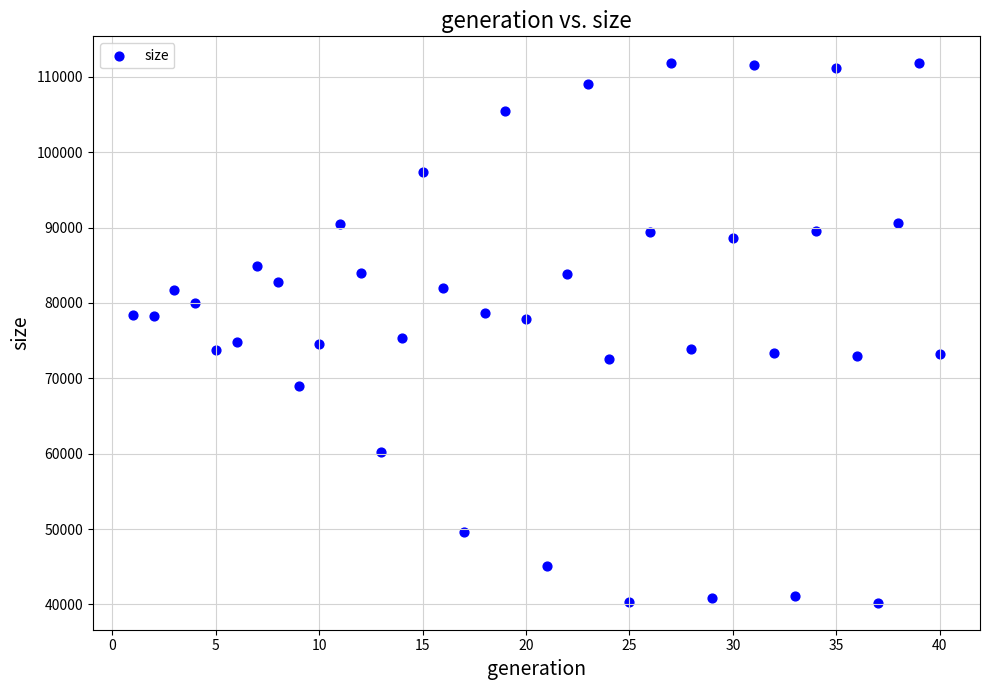

What is the range of X values (max minus min)?

39